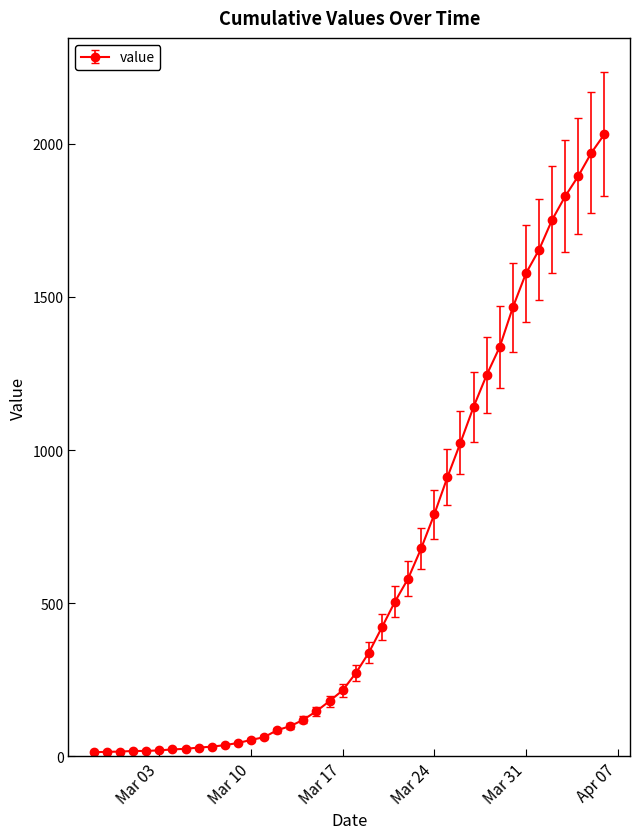

What is the maximum value shown in the chart?

2032